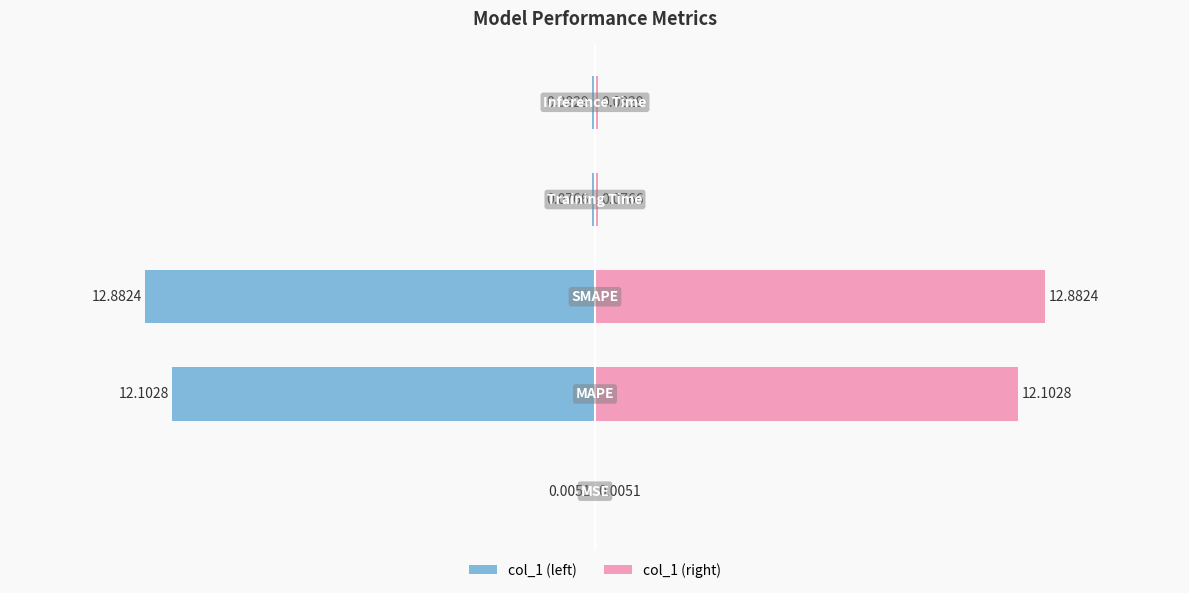

Which series has the largest total across all categories?

col_1 (right)